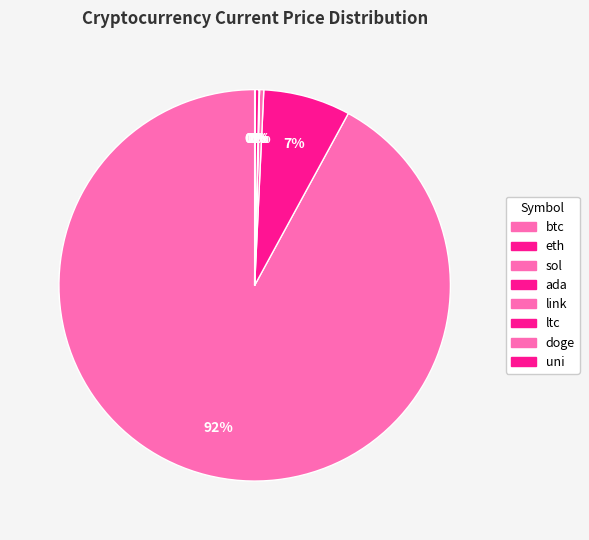

How many segments does this pie chart have?

8